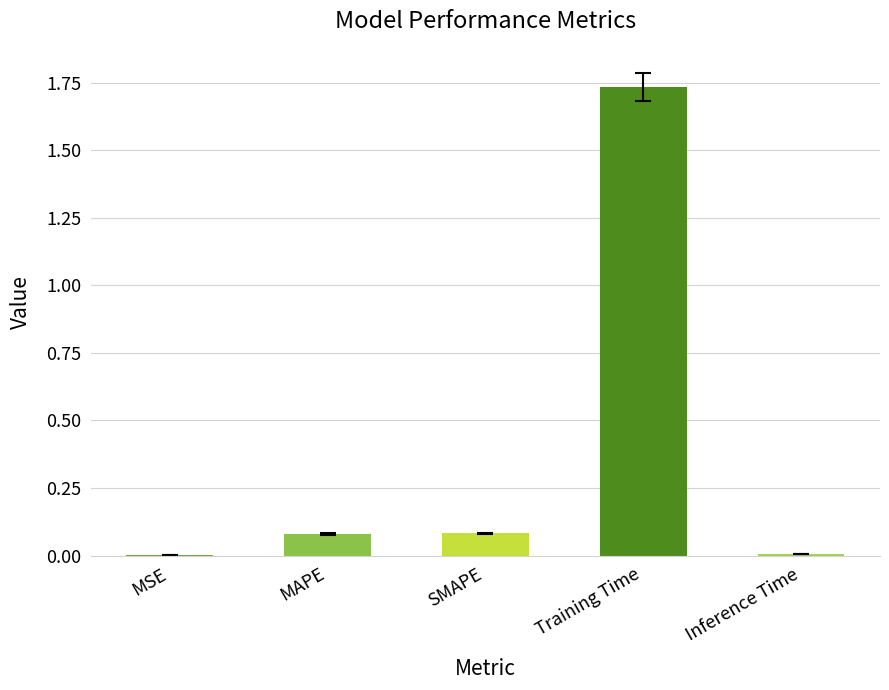

What is the average value?

0.4